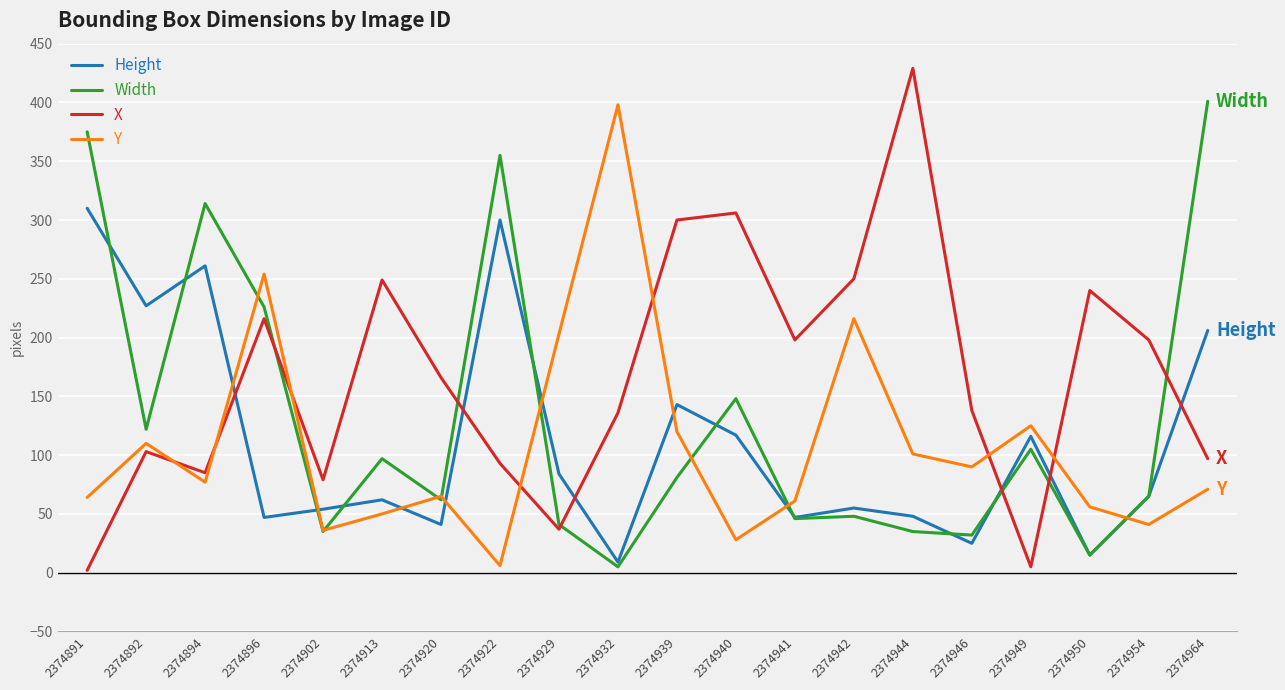

Is it true that Height equals 20 at 2374929?

False